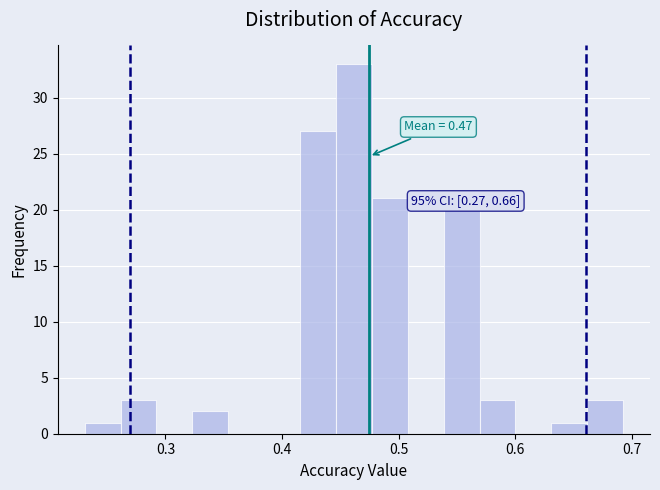

Read against the x-axis, roughly where is the centre of the tallest bar?

0.46